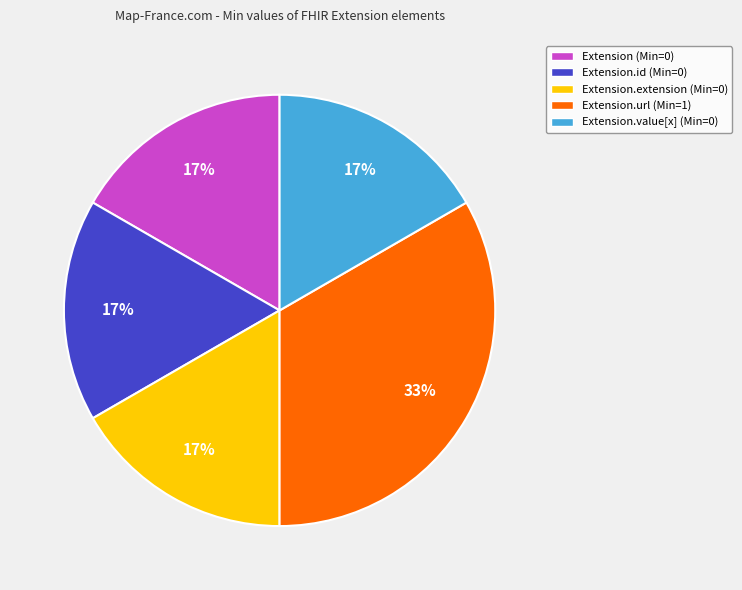

Which slice is the largest?

Extension.url (Min=1)